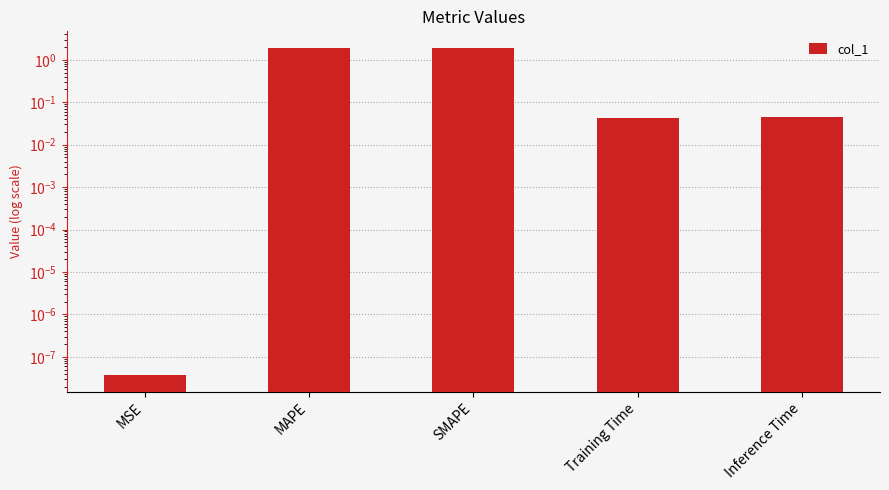

Reading left to right, transcribe all the data shown in this chart.

0.0	1.9	1.9	0.0	0.0